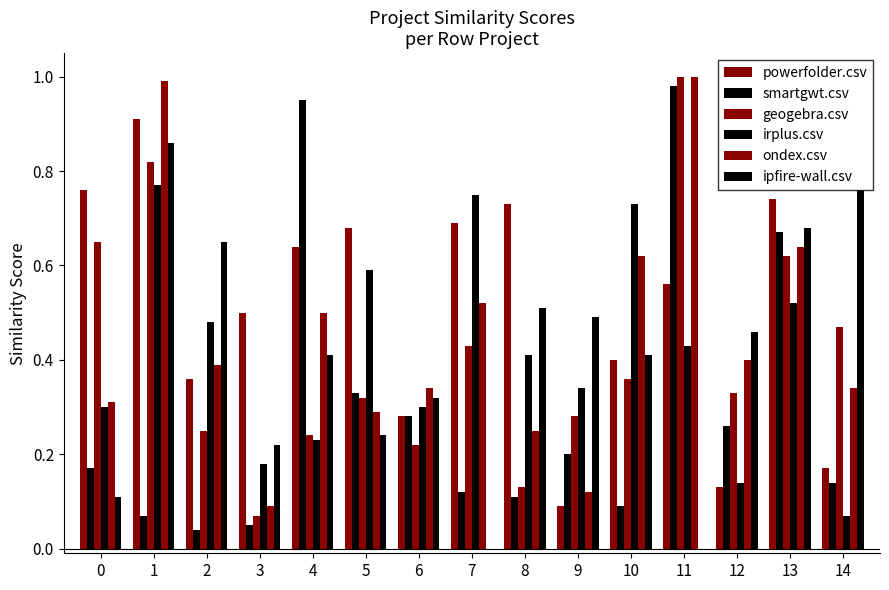

Reading left to right, list all the values displayed in this chart.

powerfolder.csv: 0.8	0.9	0.4	0.5	0.6	0.7	0.3	0.7	0.7	0.1	0.4	0.6	0.1	0.7	0.2
smartgwt.csv: 0.2	0.1	0.0	0.1	0.9	0.3	0.3	0.1	0.1	0.2	0.1	1.0	0.3	0.7	0.1
geogebra.csv: 0.7	0.8	0.2	0.1	0.2	0.3	0.2	0.4	0.1	0.3	0.4	1.0	0.3	0.6	0.5
irplus.csv: 0.3	0.8	0.5	0.2	0.2	0.6	0.3	0.8	0.4	0.3	0.7	0.4	0.1	0.5	0.1
ondex.csv: 0.3	1.0	0.4	0.1	0.5	0.3	0.3	0.5	0.2	0.1	0.6	1.0	0.4	0.6	0.3
ipfire-wall.csv: 0.1	0.9	0.7	0.2	0.4	0.2	0.3	0.0	0.5	0.5	0.4	0.0	0.5	0.7	0.8